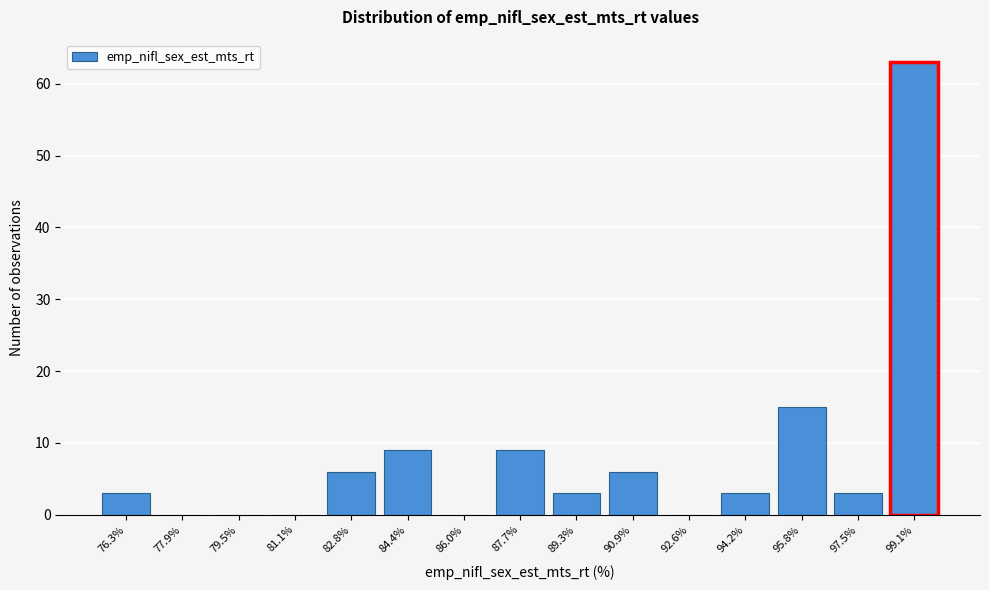

Reading left to right, transcribe all the data shown in this chart.

76.3%=3	77.9%=0	79.5%=0	81.1%=0	82.8%=6	84.4%=9	86.0%=0	87.7%=9	89.3%=3	90.9%=6	92.6%=0	94.2%=3	95.8%=15	97.5%=3	99.1%=63